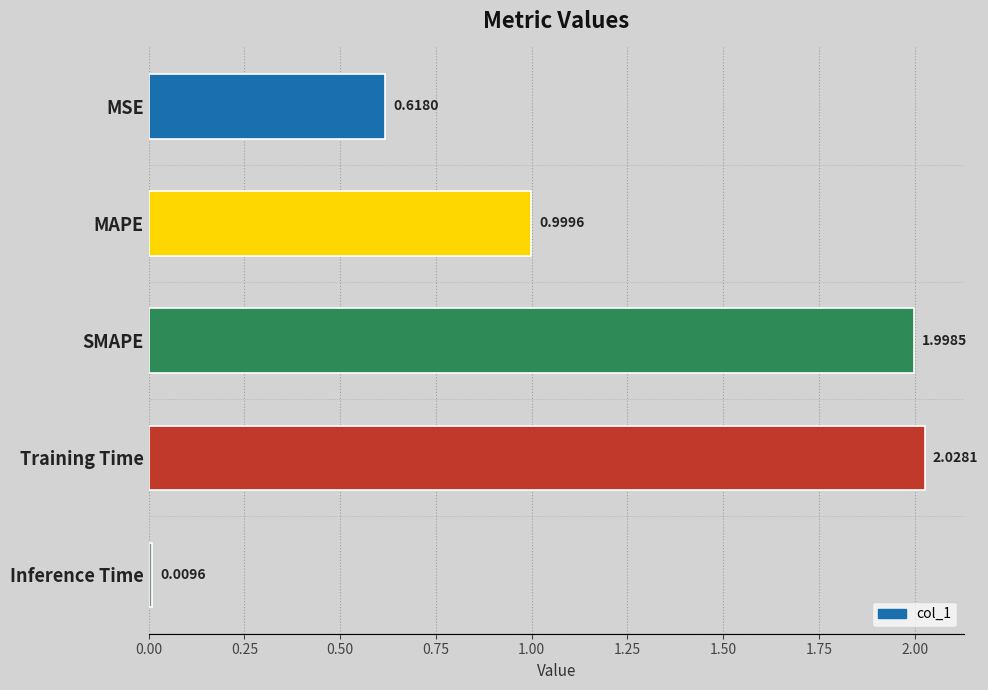

What is the label of the 3rd bar from the bottom?

SMAPE